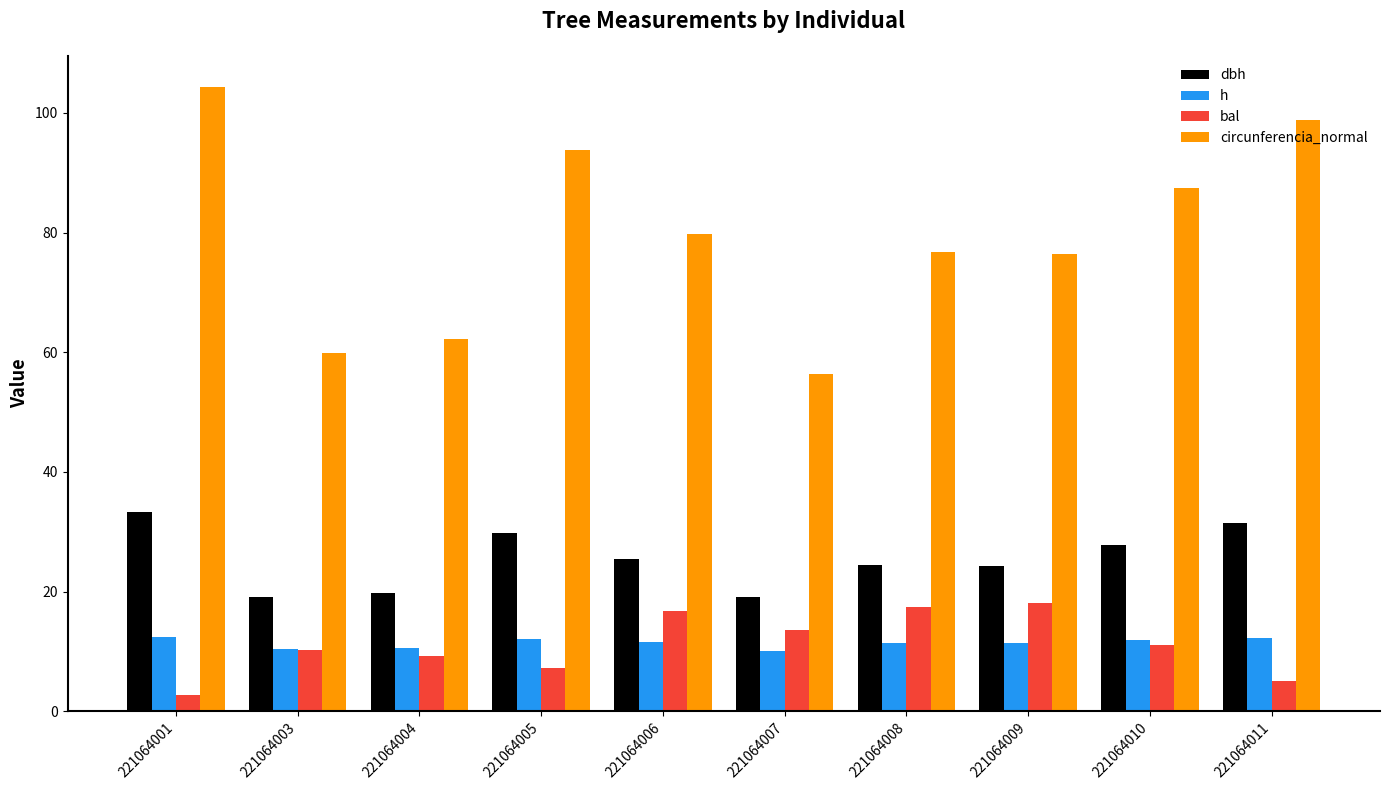

Between 221064003 and 221064010, which series saw the biggest shift?

circunferencia_normal